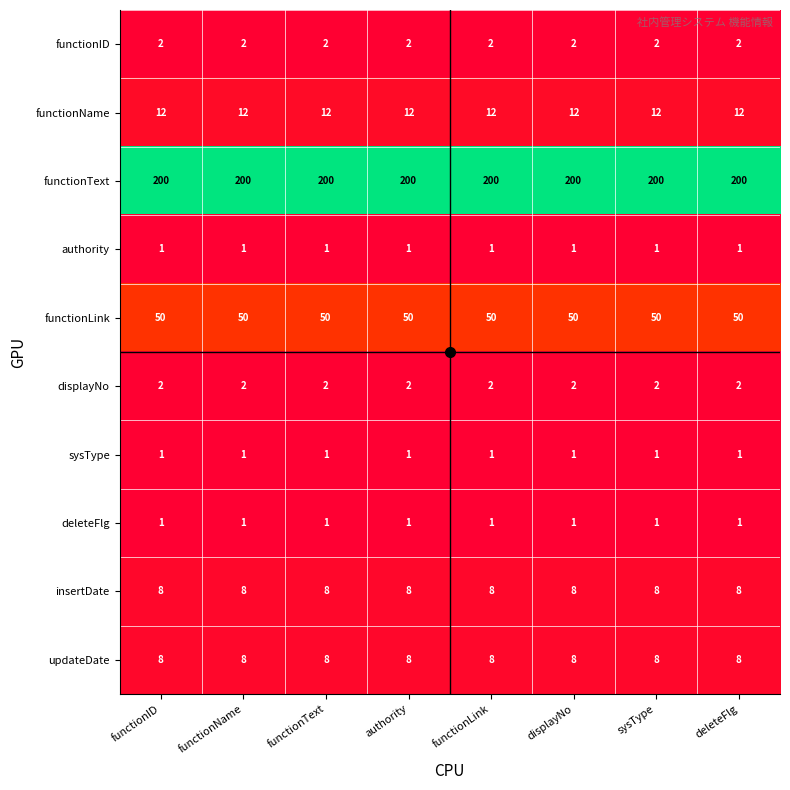

Is it true that updateDate equals 4 at functionName?

False